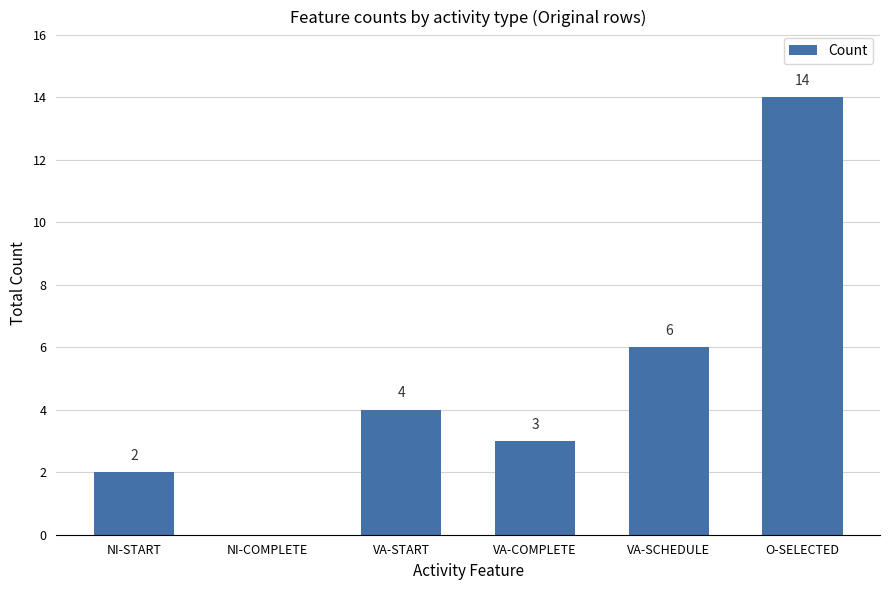

Reading left to right, transcribe all the data shown in this chart.

2	0	4	3	6	14